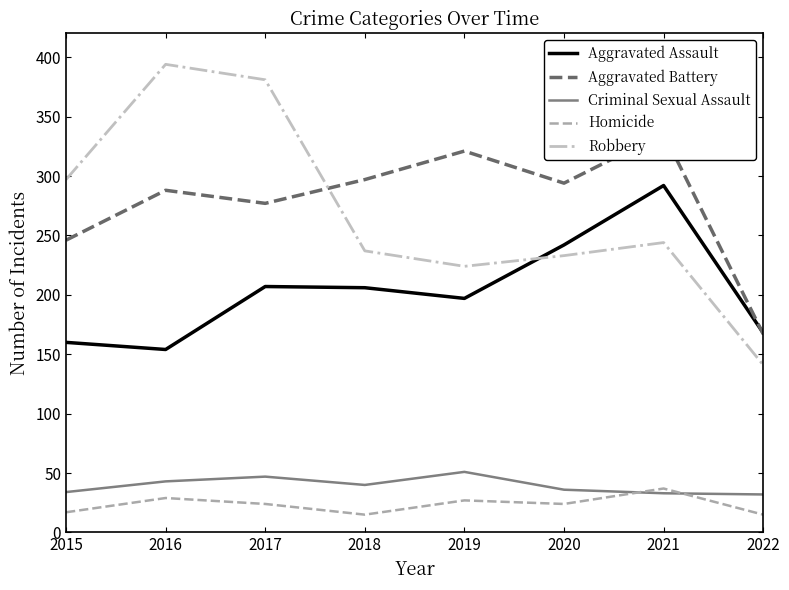

What is the difference between the Criminal Sexual Assault values at 2015 and 2018?

6